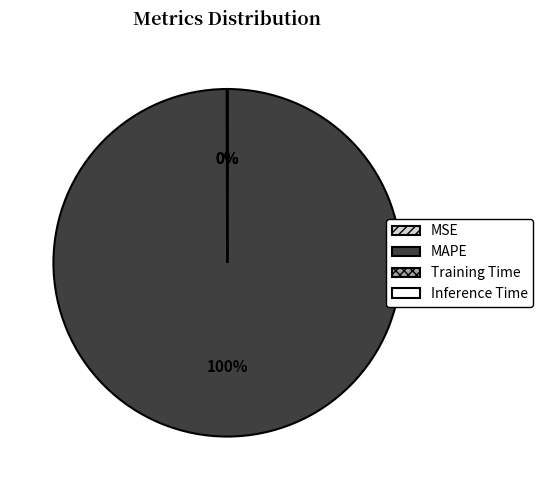

To the nearest percent, what percentage of the pie is MAPE?

100%